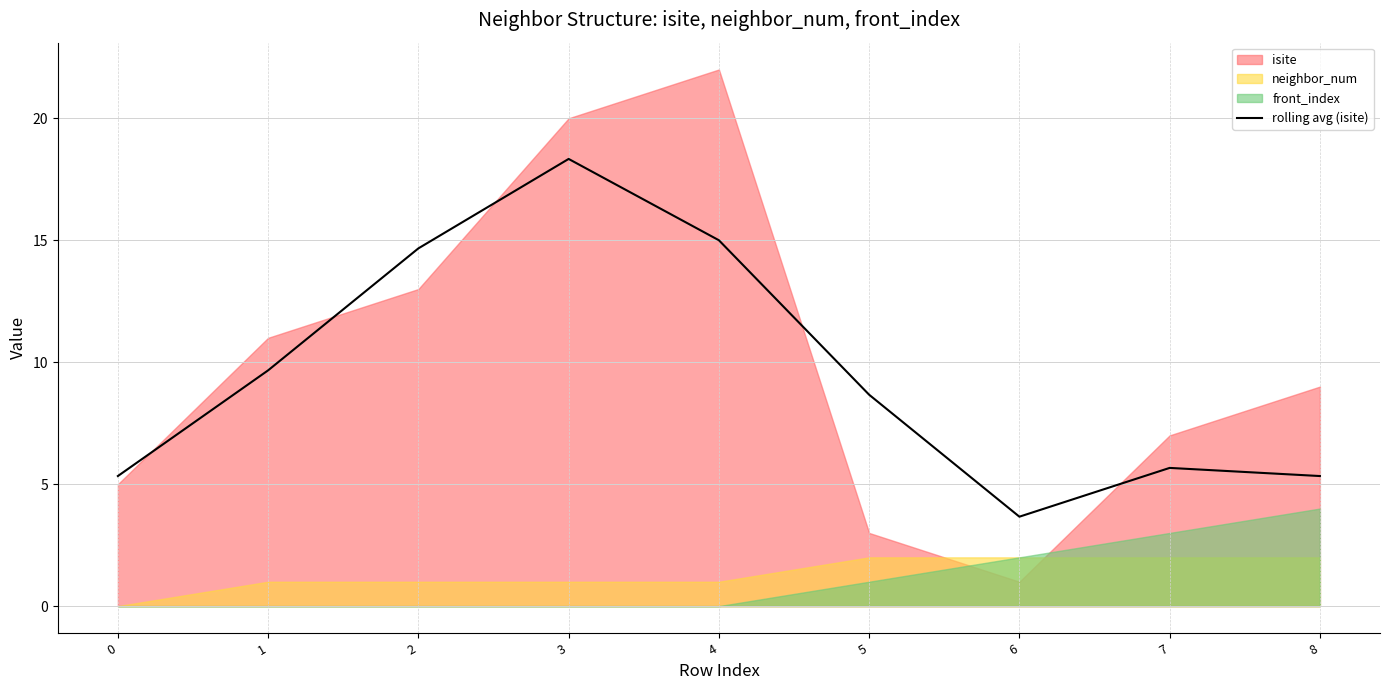

What is the difference between the maximum and minimum values?

14.7